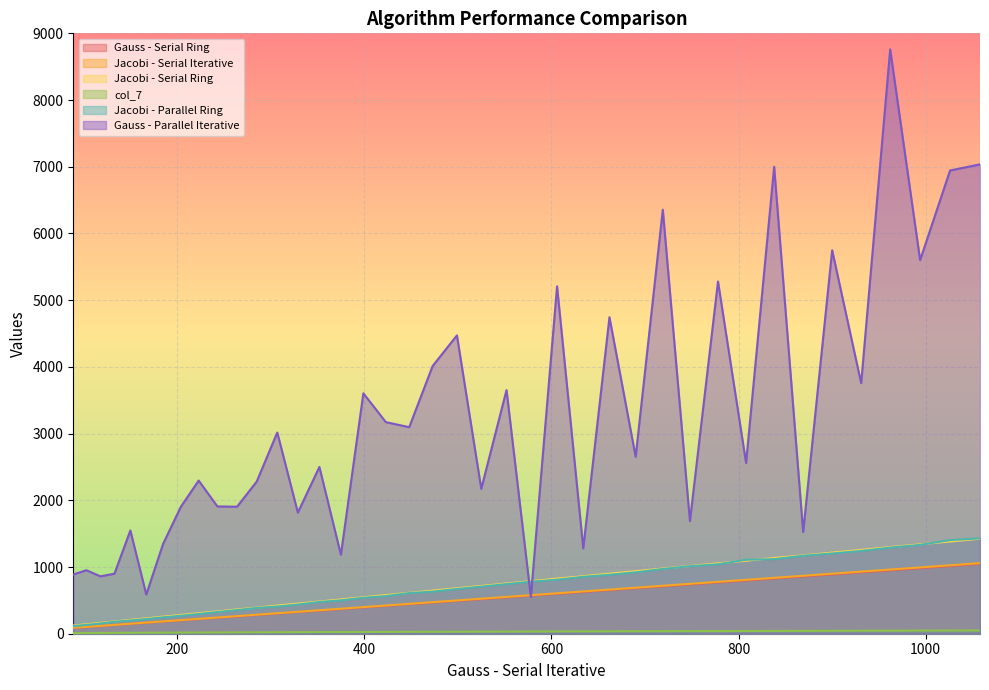

How many interior local valleys does the Gauss - Parallel Iterative series have?

15